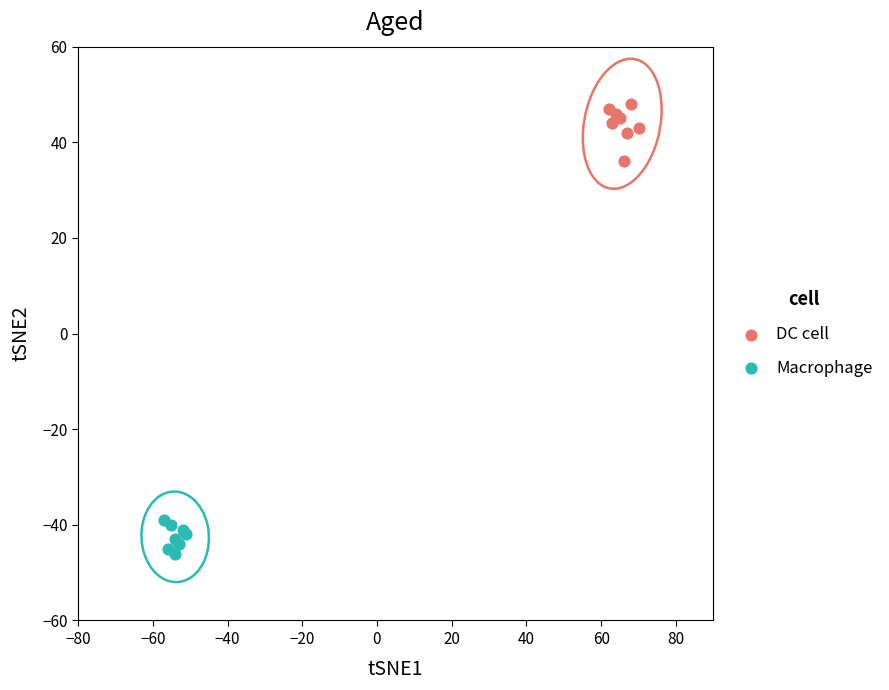

Which series contains the lowest Y value?

Macrophage